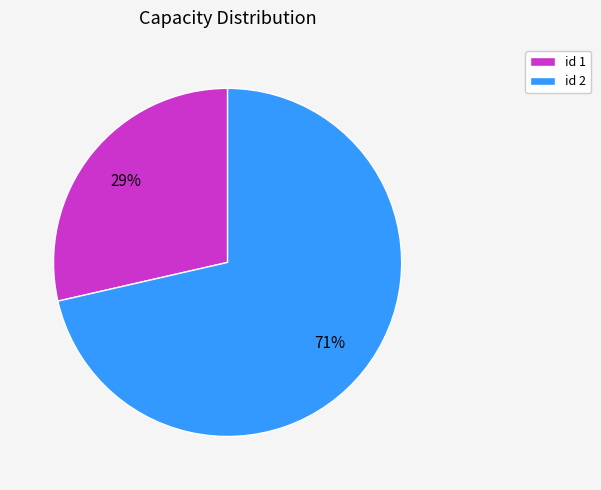

To the nearest percent, what portion does id 1 represent?

29%